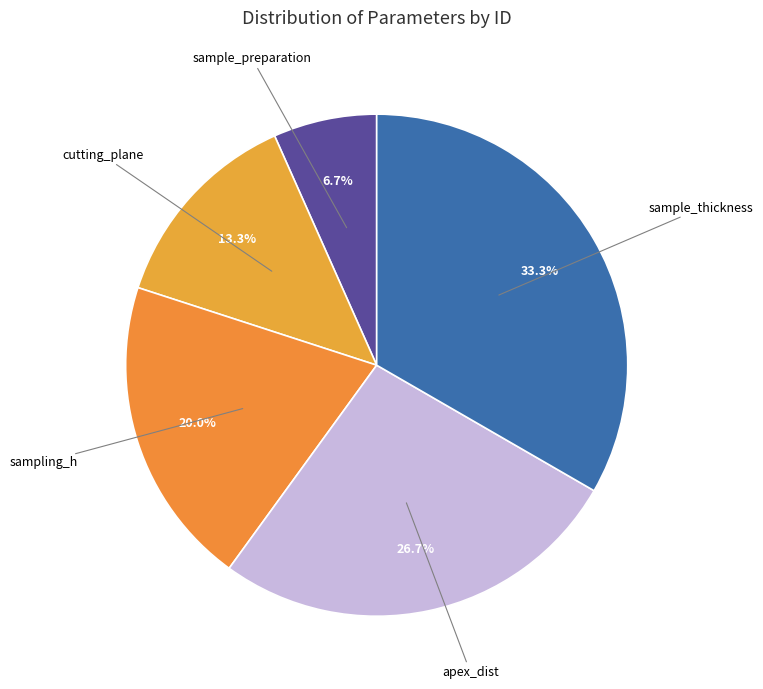

Is it true that sampling_h is 20% of the pie?

True